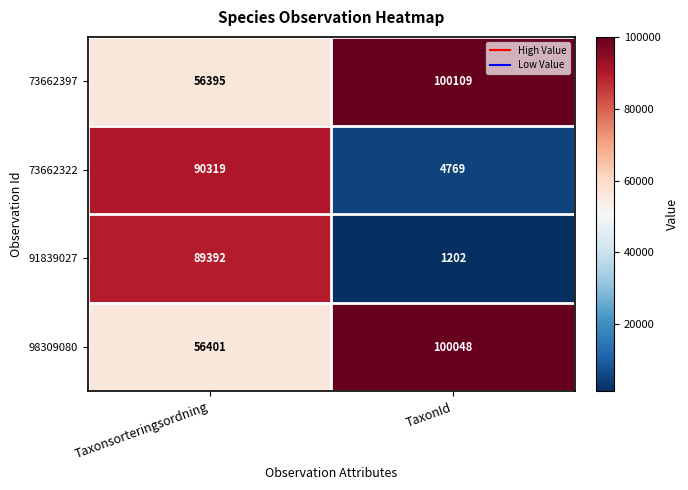

What is the greatest value displayed?

100109